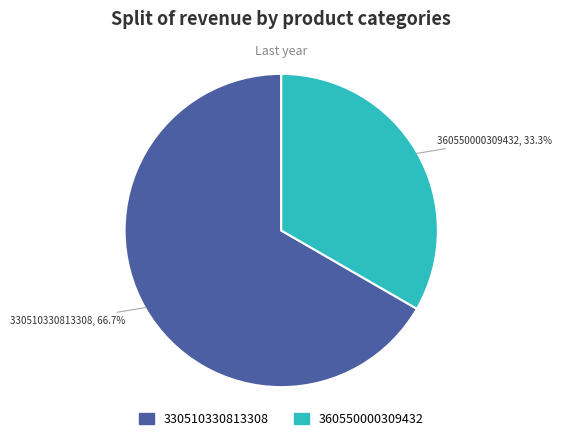

Is it true that 360550000309432 is 20% of the pie?

False